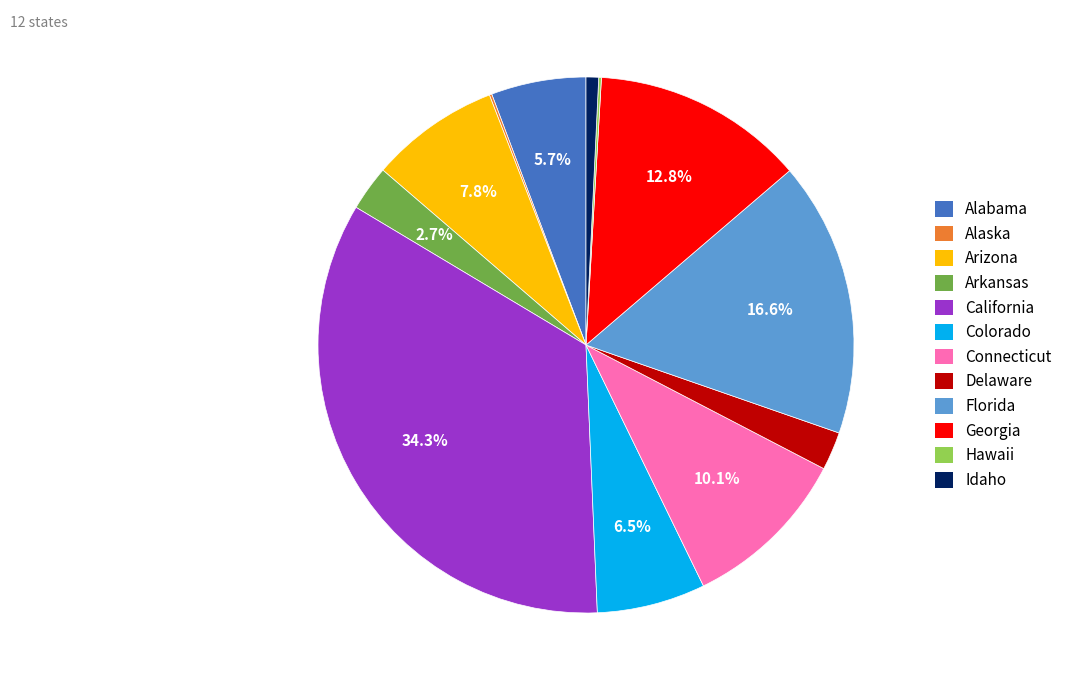

Is the sum of Arizona and Arkansas greater than half?

No